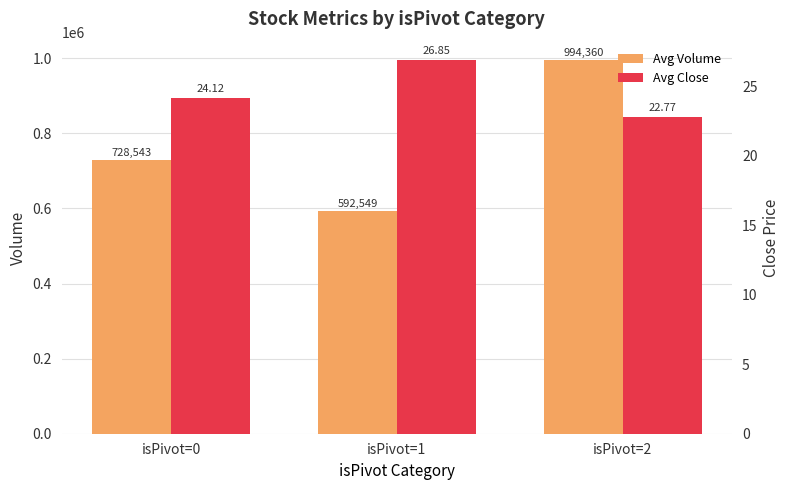

Which has a higher value, isPivot=0 or isPivot=2?

isPivot=2